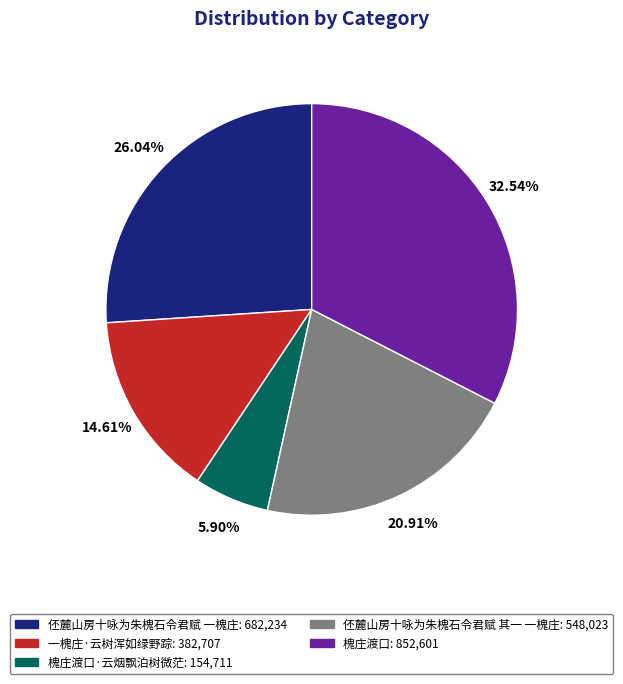

Is there any slice that represents more than half of the pie?

No